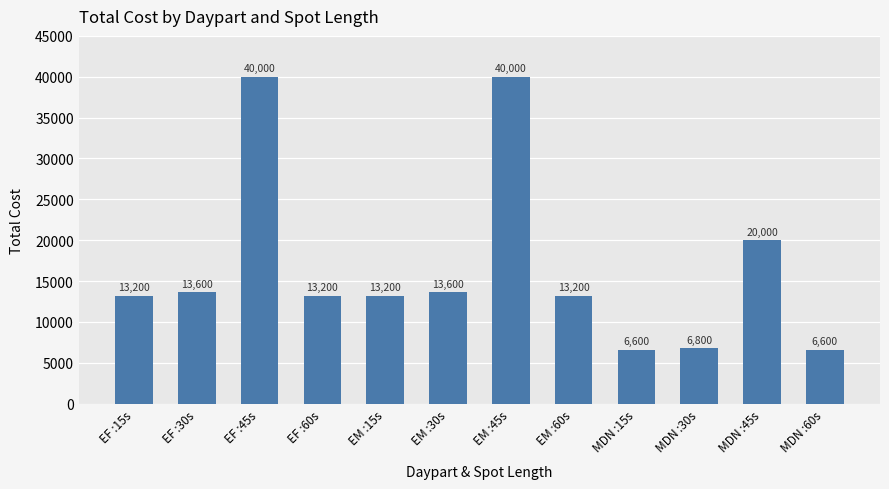

Which has a higher value, MDN :60s or EF :45s?

EF :45s